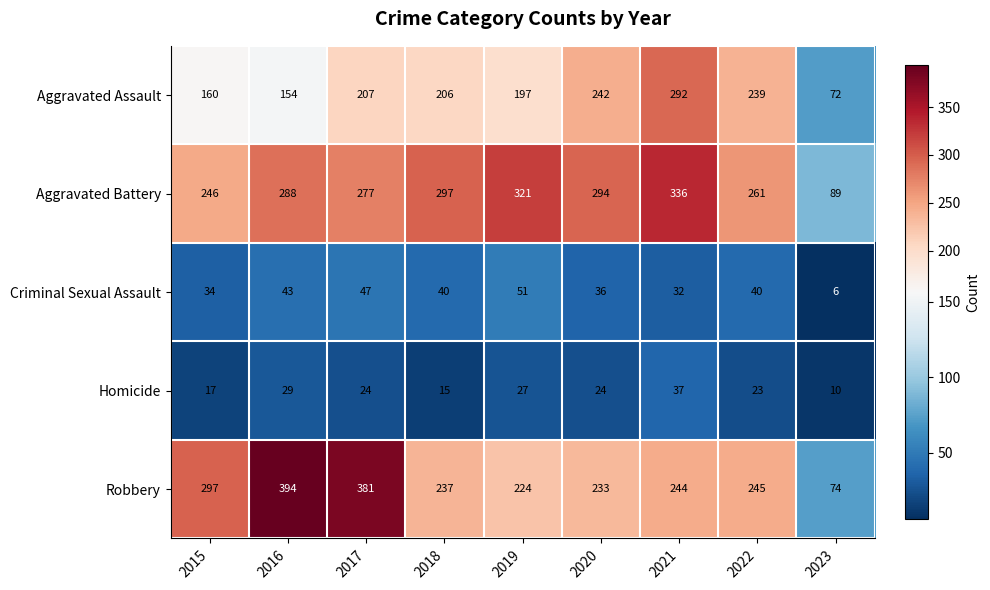

What is the difference between the maximum and minimum values in the Homicide series?

27